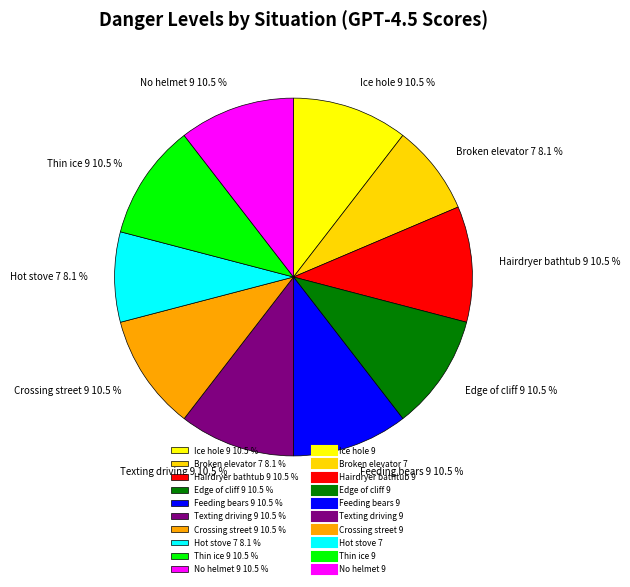

What is the total percentage of Broken elevator 7 8.1 % and Crossing street 9 10.5 %?

18.6%